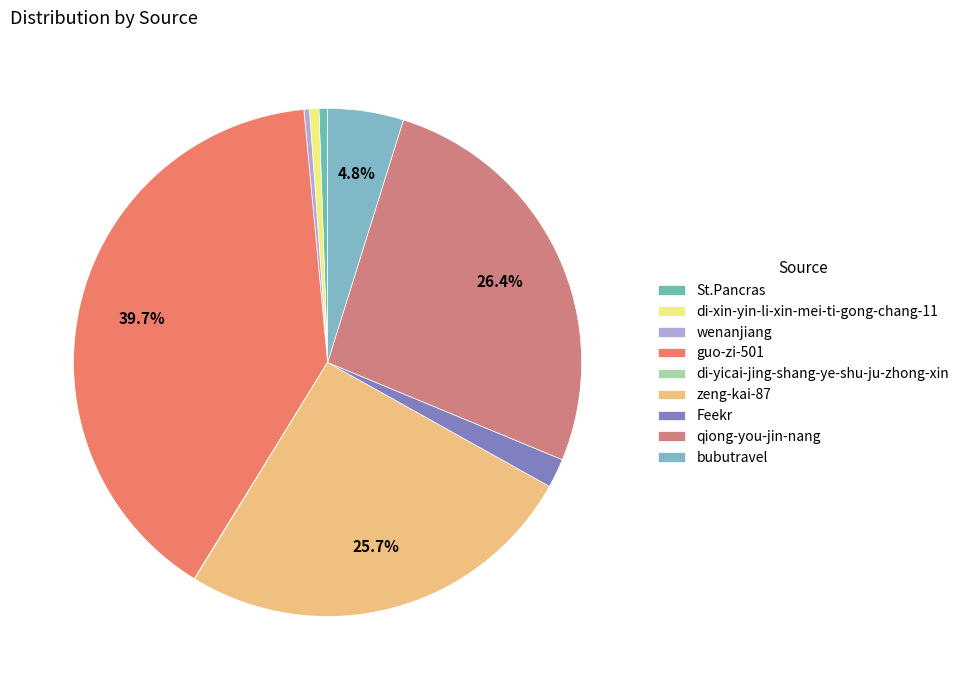

True or false: di-xin-yin-li-xin-mei-ti-gong-chang-11 accounts for 11% of the total.

False